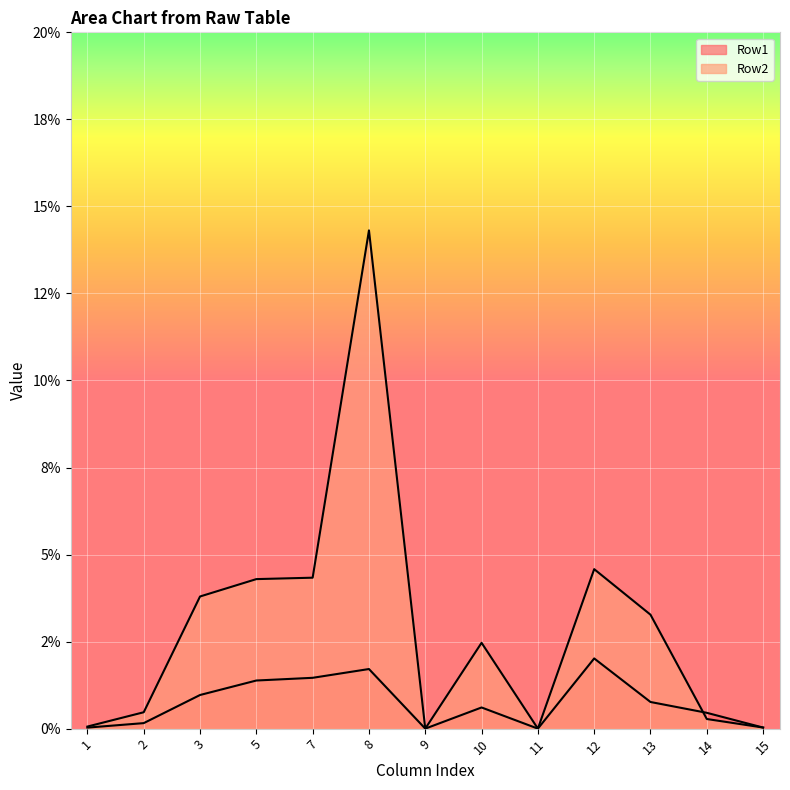

Reading left to right, what are all the values shown in this chart?

Row1: 0.0	0.0	0.0	0.0	0.0	0.0	0.0	0.0	0.0	0.0	0.0	0.0	0.0
Row2: 0.0	0.0	0.0	0.0	0.0	0.1	0.0	0.0	0.0	0.0	0.0	0.0	0.0